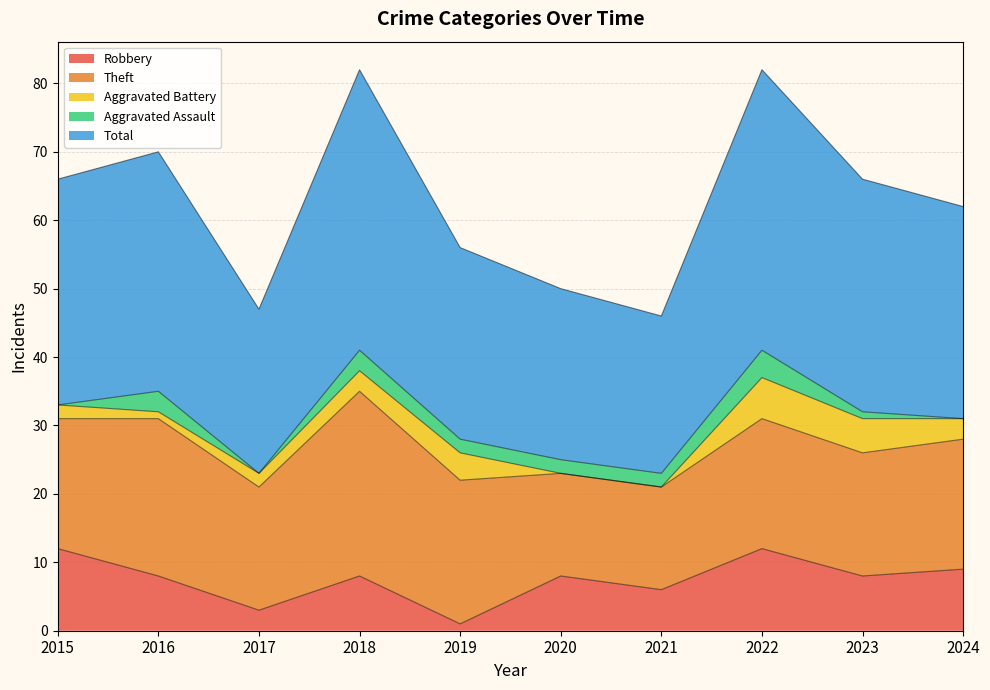

How many lines are shown in the chart?

5